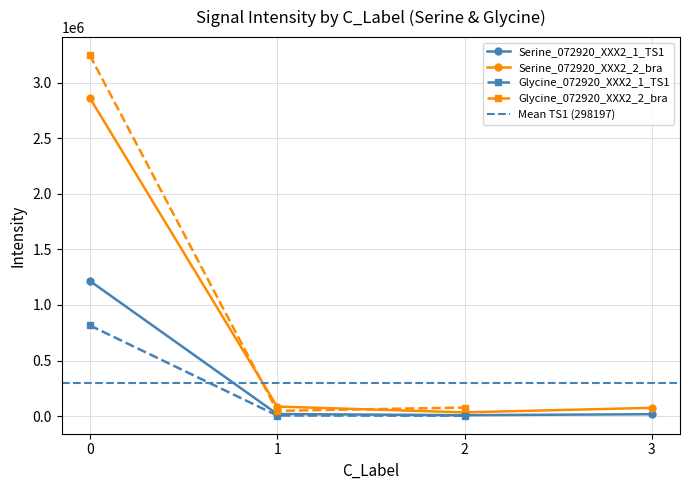

What is the sum of the 072920_XXX2_2_bra values at 0 and 1?

2911636.9